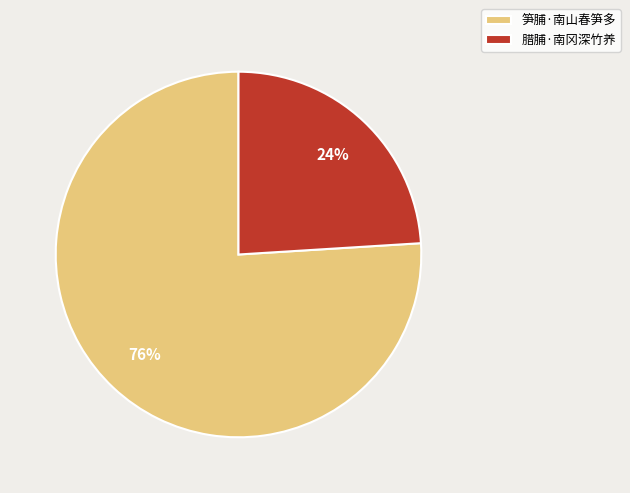

To the nearest percent, what portion does 腊脯·南冈深竹养 represent?

24%